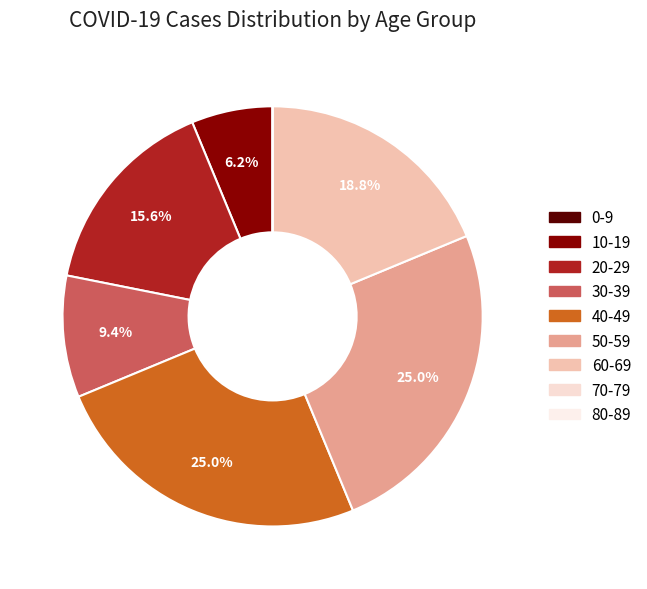

Which category has the smallest portion of the pie?

80-89